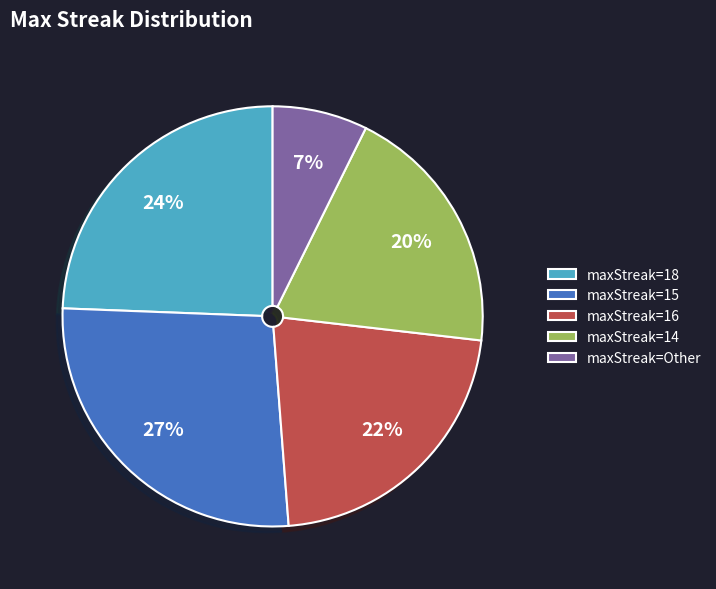

Is the sum of maxStreak=14 and maxStreak=18 greater than half?

No